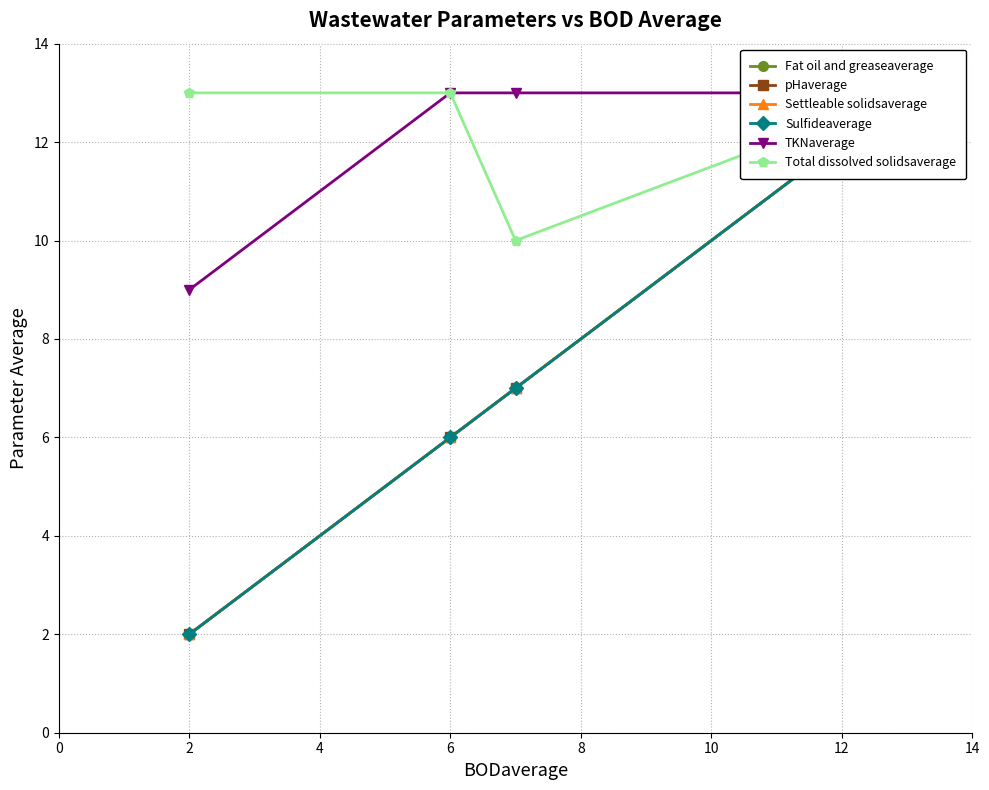

What is the sum of the pHaverage values at 0 and 4?

9